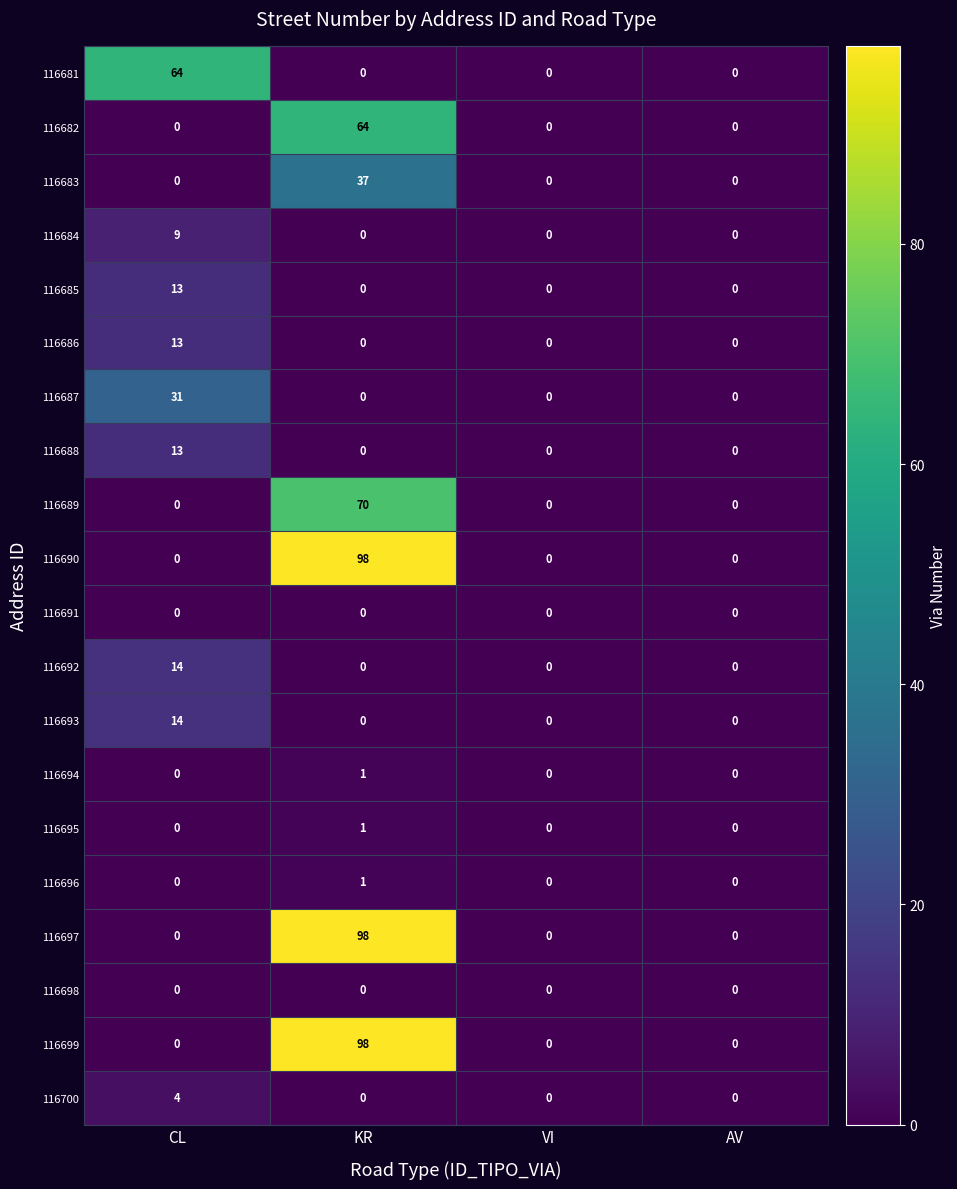

What is the sum of all 116681 values?

64